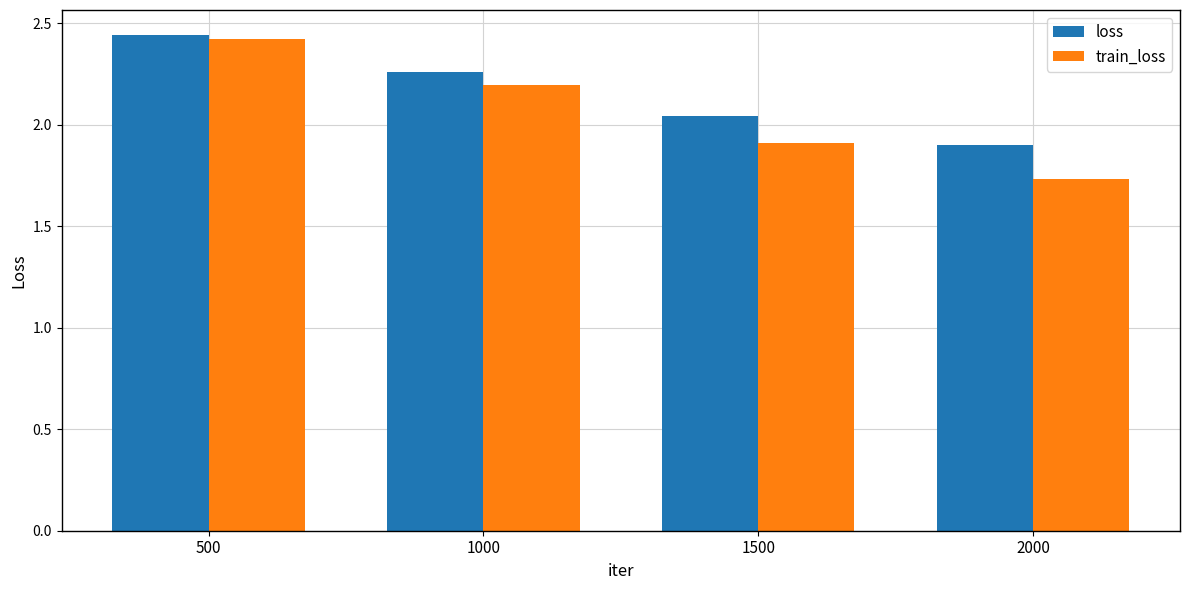

Which series changed the most between 1000 and 2000?

train_loss